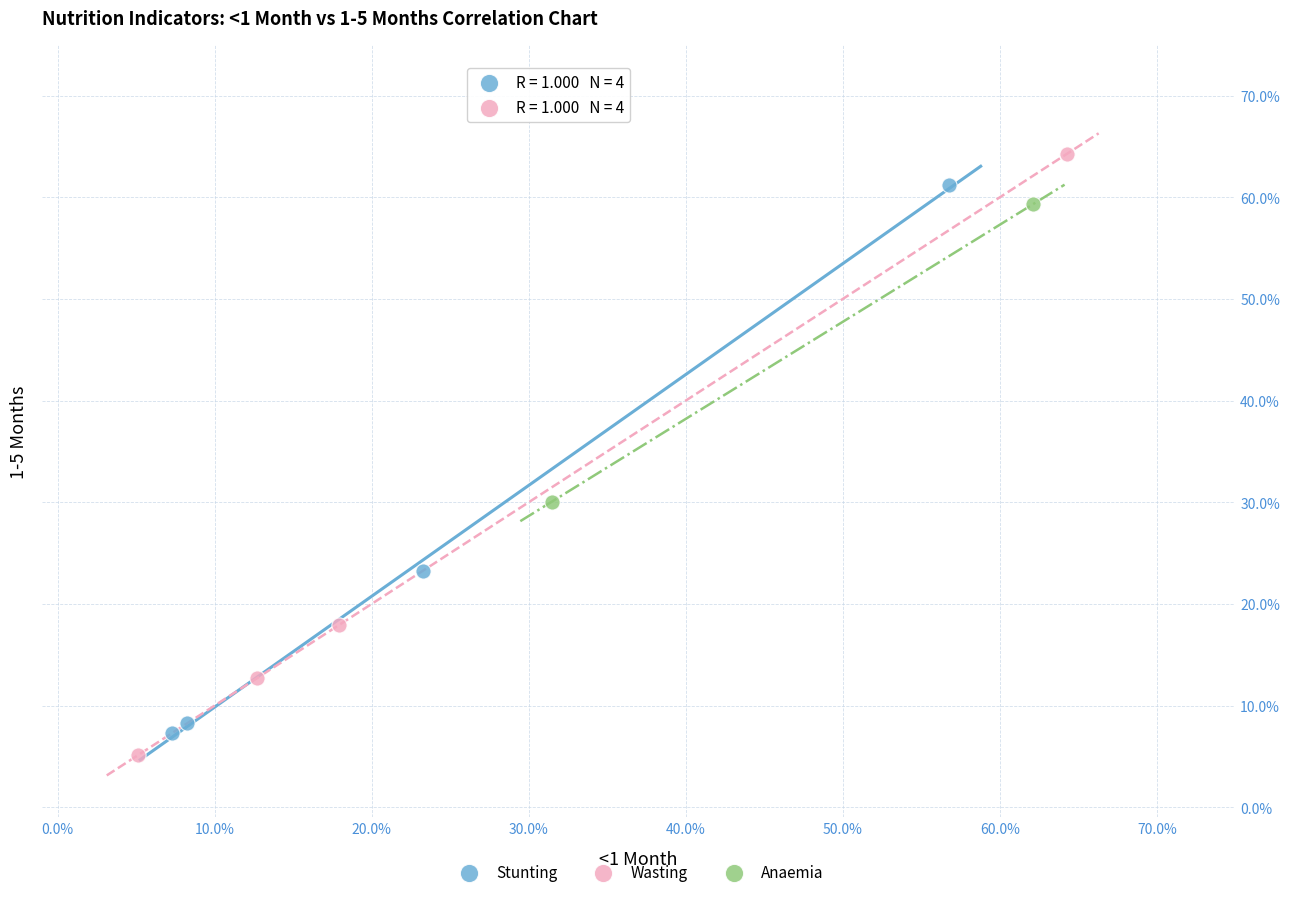

Which series reaches the minimum Y coordinate?

Wasting